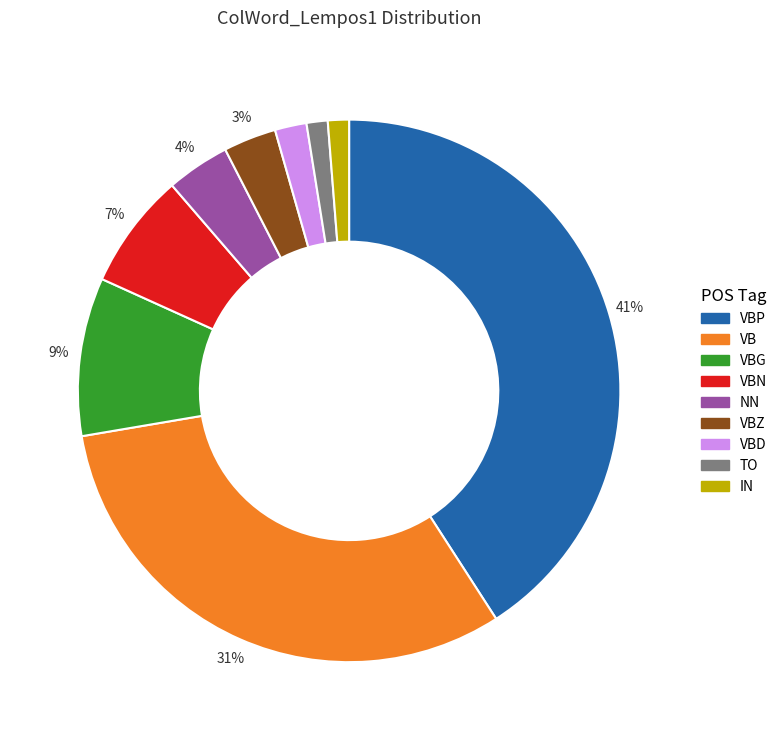

To the nearest percent, what is the combined percentage of VBN and VBG?

16%